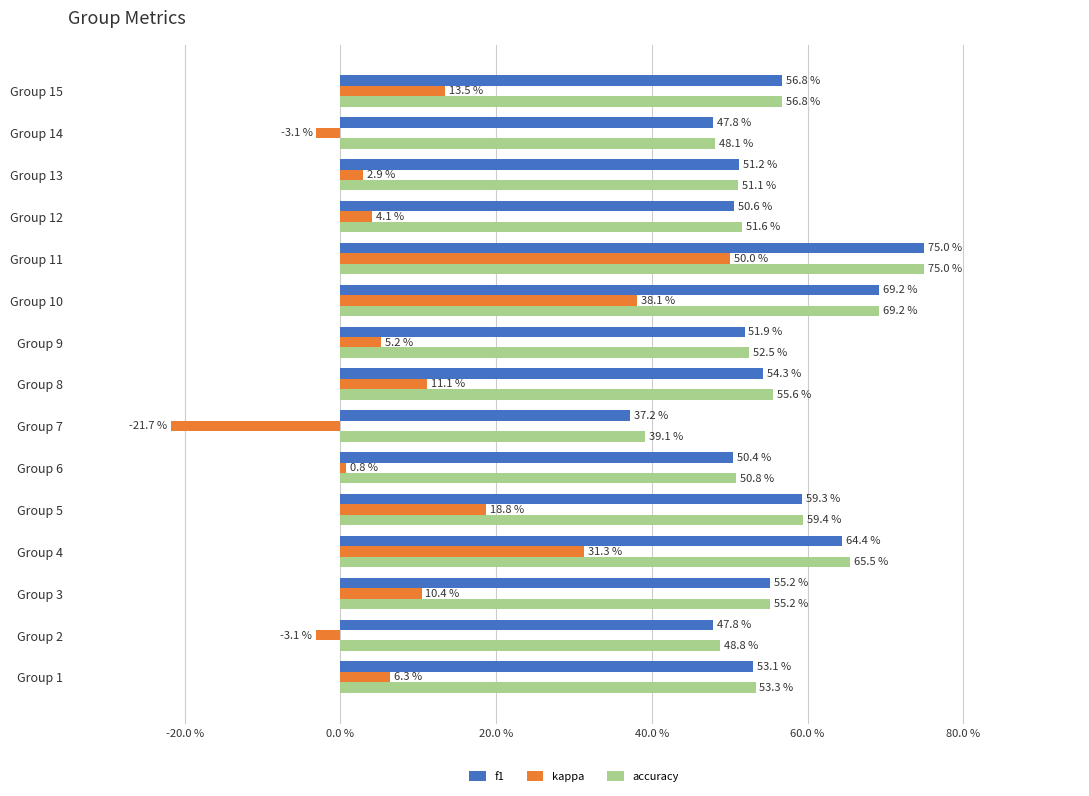

Reading right to left, what are all the values shown in this chart?

f1: 0.6	0.5	0.5	0.5	0.8	0.7	0.5	0.5	0.4	0.5	0.6	0.6	0.6	0.5	0.5
kappa: 0.1	-0.0	0.0	0.0	0.5	0.4	0.1	0.1	-0.2	0.0	0.2	0.3	0.1	-0.0	0.1
accuracy: 0.6	0.5	0.5	0.5	0.8	0.7	0.5	0.6	0.4	0.5	0.6	0.7	0.6	0.5	0.5